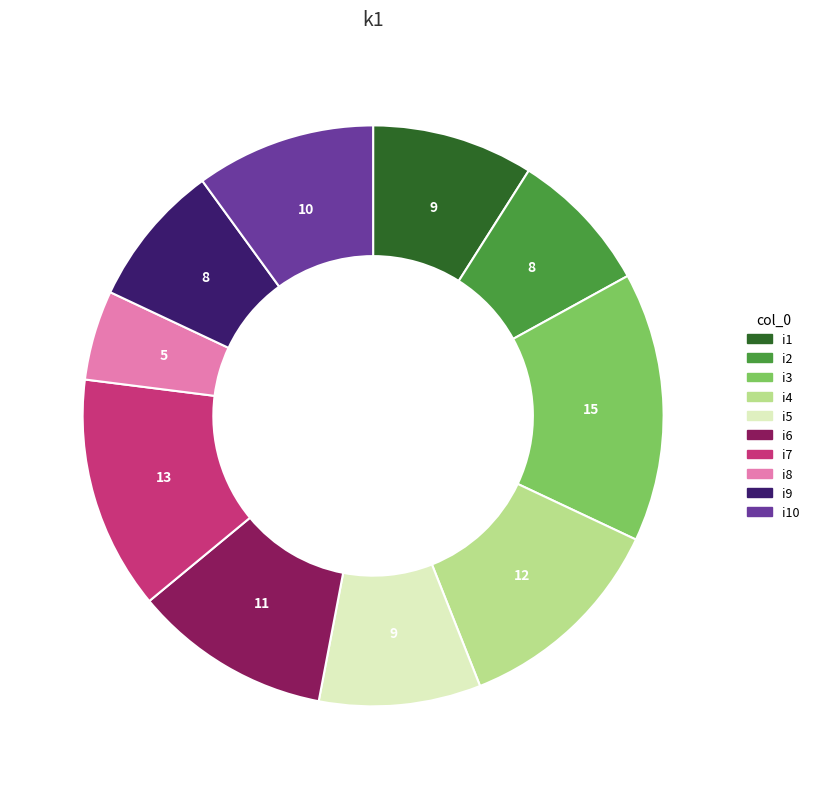

Does any single category account for the majority?

No